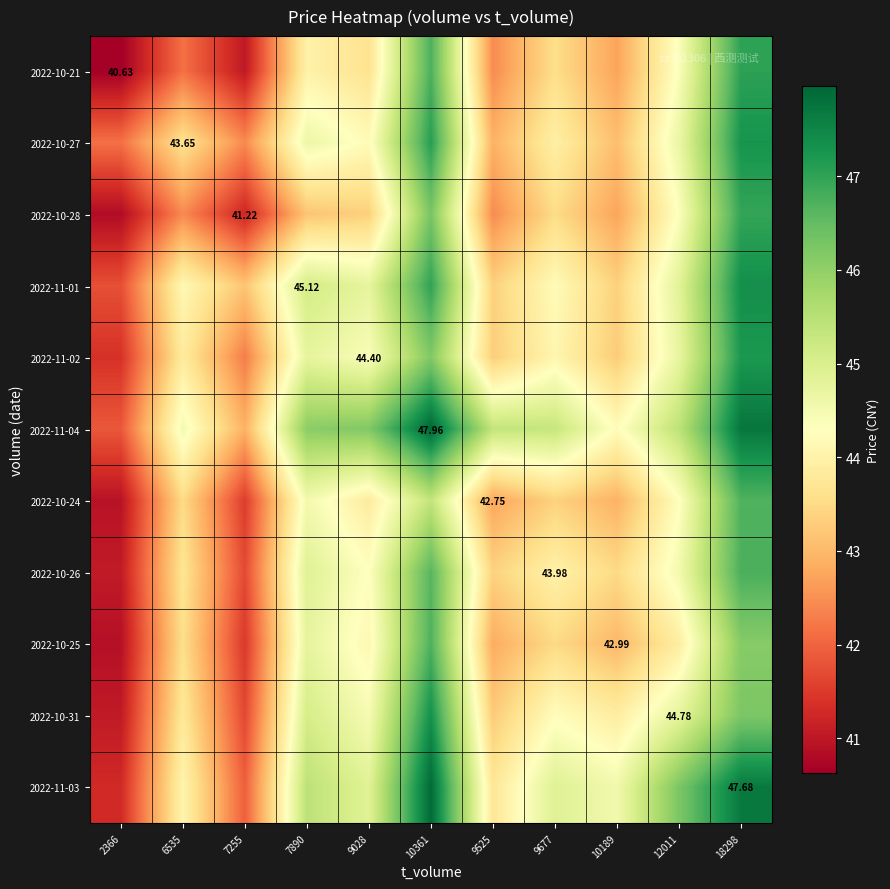

At which label does 2022-10-24 first exceed 43?

6535